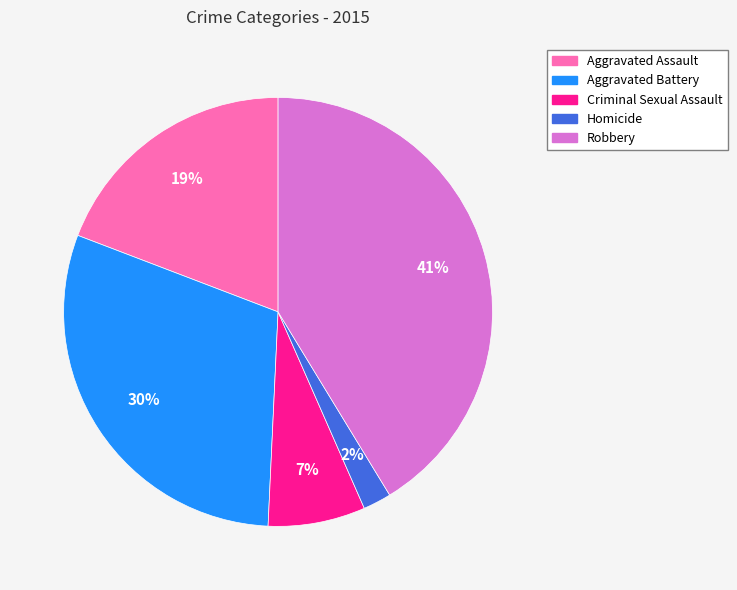

The Aggravated Assault slice represents 19% of the pie. True or false?

True